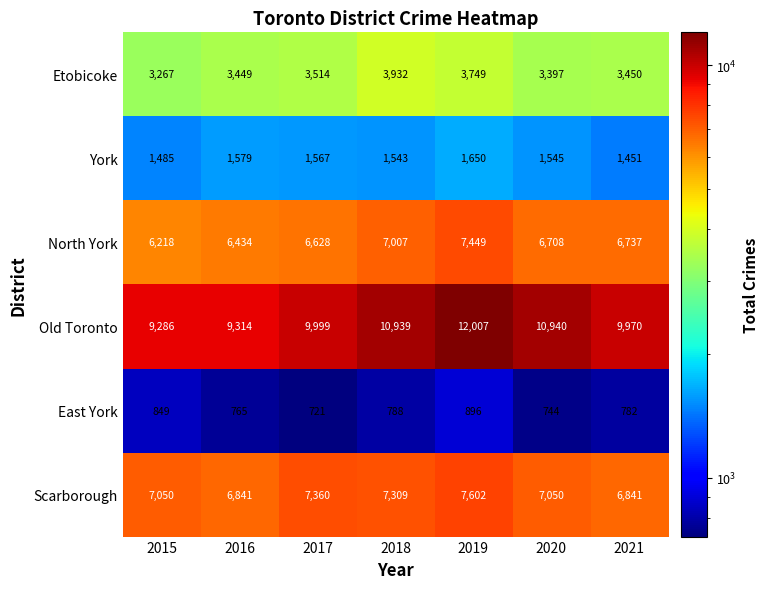

What is the spread (max minus min) of values at 2015?

8437